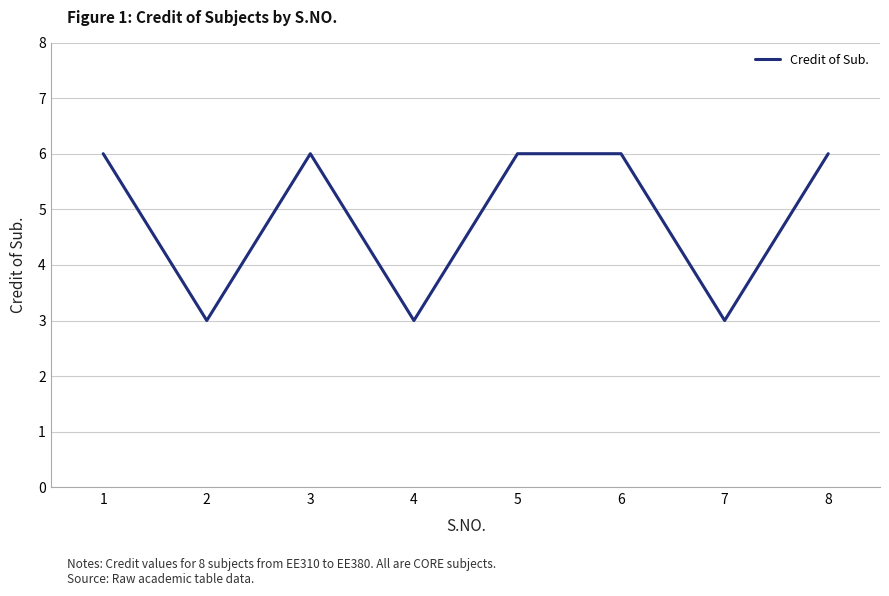

What is the ratio of the value at 5 to the value at 7?

2.0